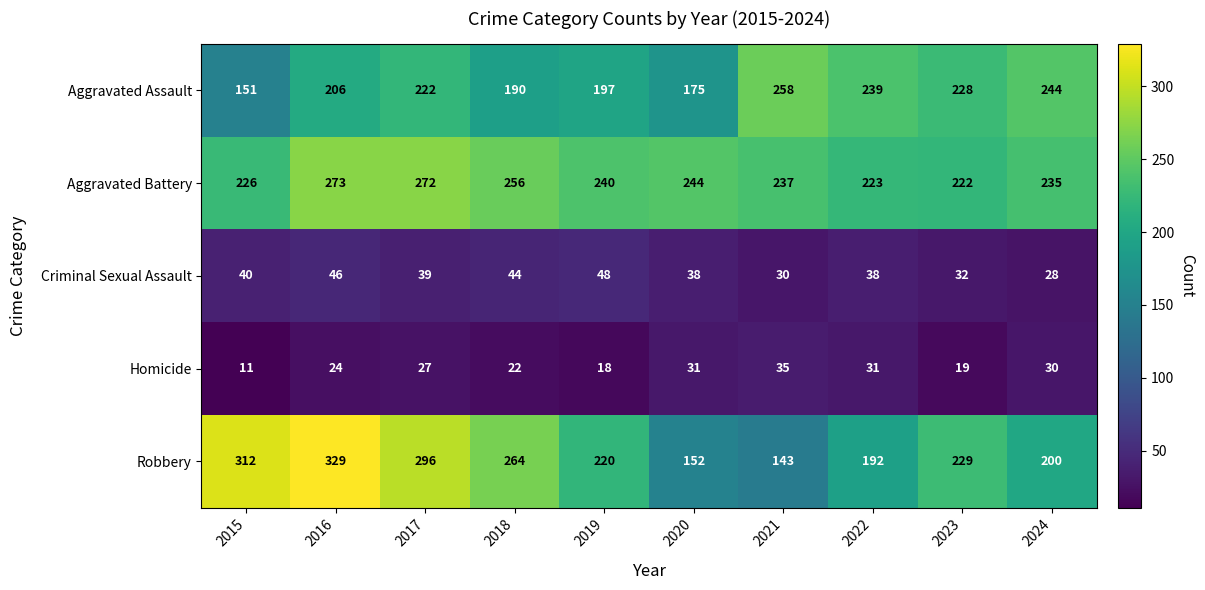

What is the sum of all Aggravated Battery values?

2428